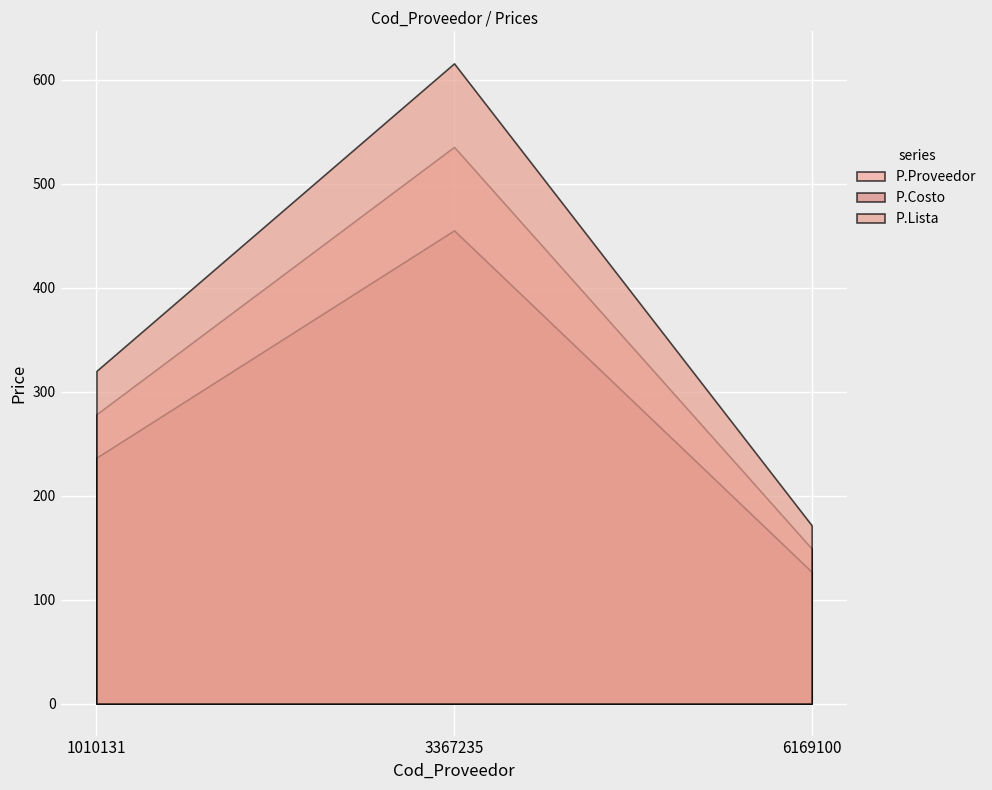

Which series has the largest range (max minus min)?

P.Lista